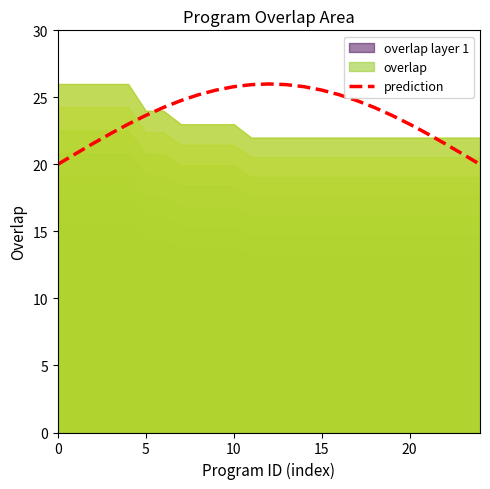

True or false: there are more than 1 points higher than both neighbors.

False